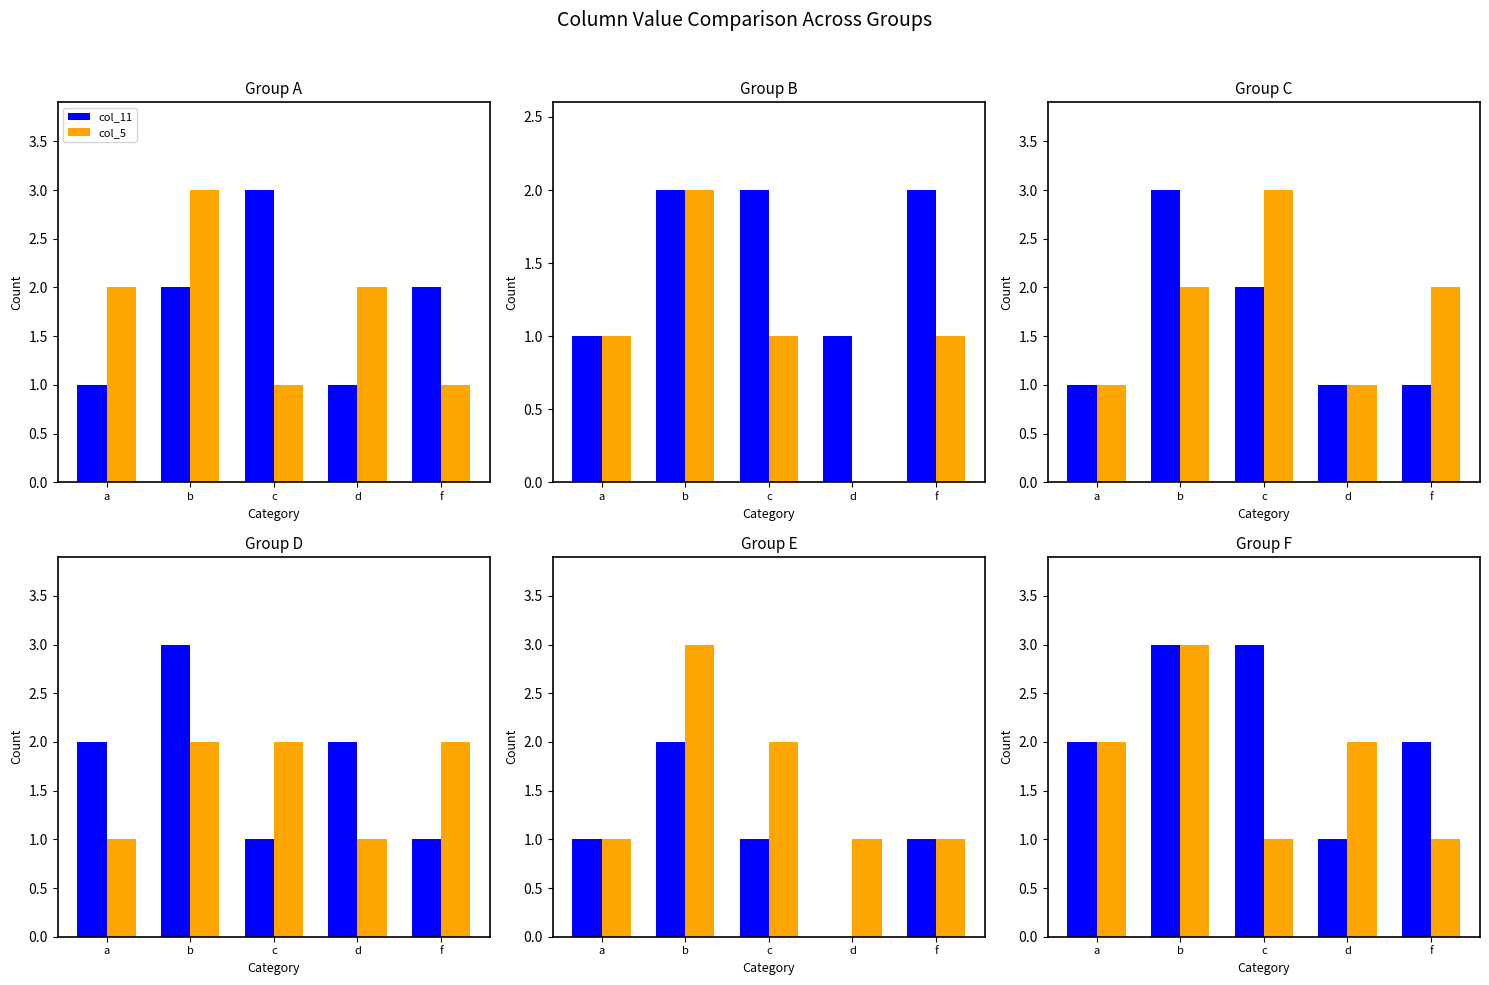

What position from the right is b?

4